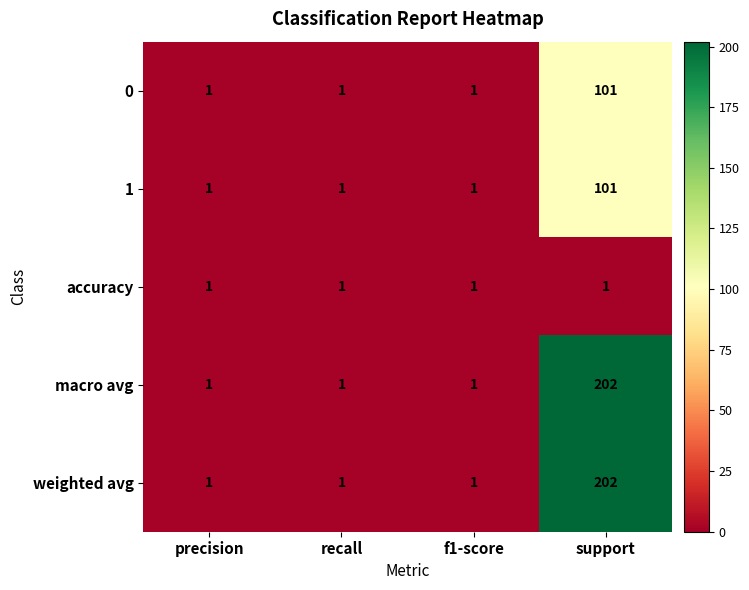

At which category is the sum across all series the highest?

support